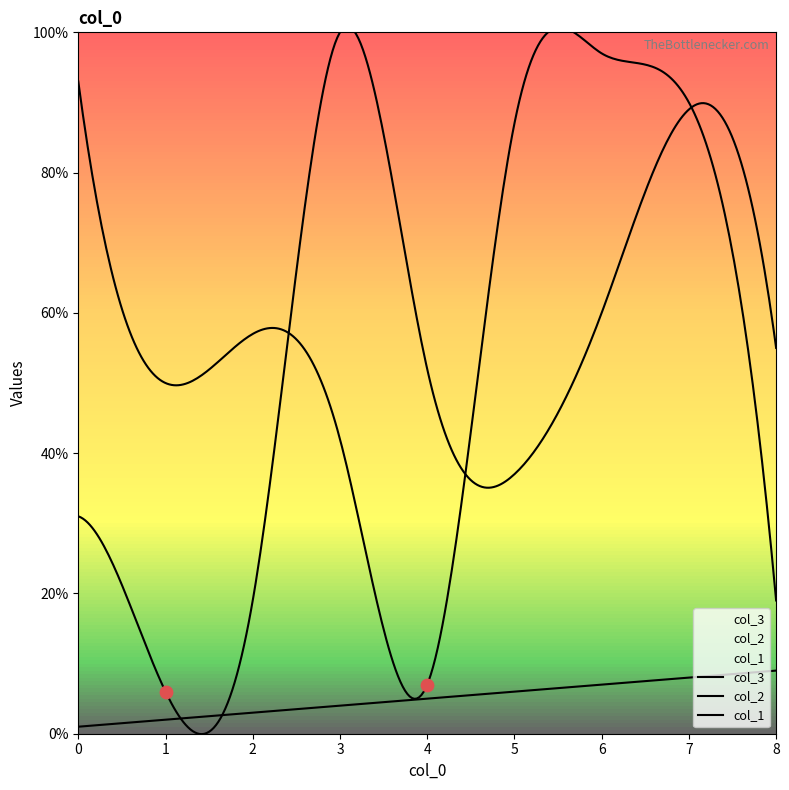

Which series has the widest spread of Y values?

col_2